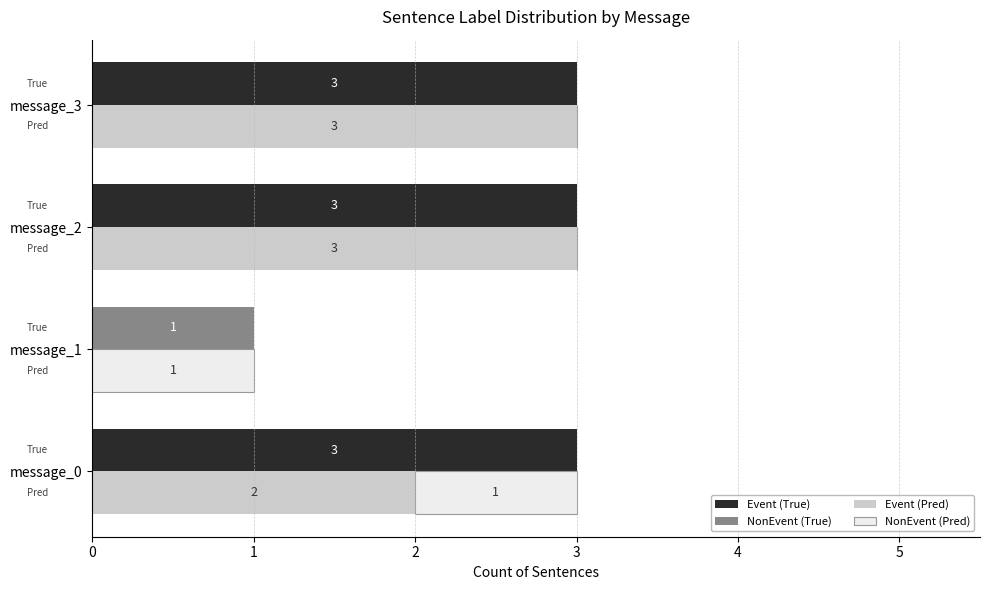

Count the NonEvent (Pred) values in the range 0 to 1.

4